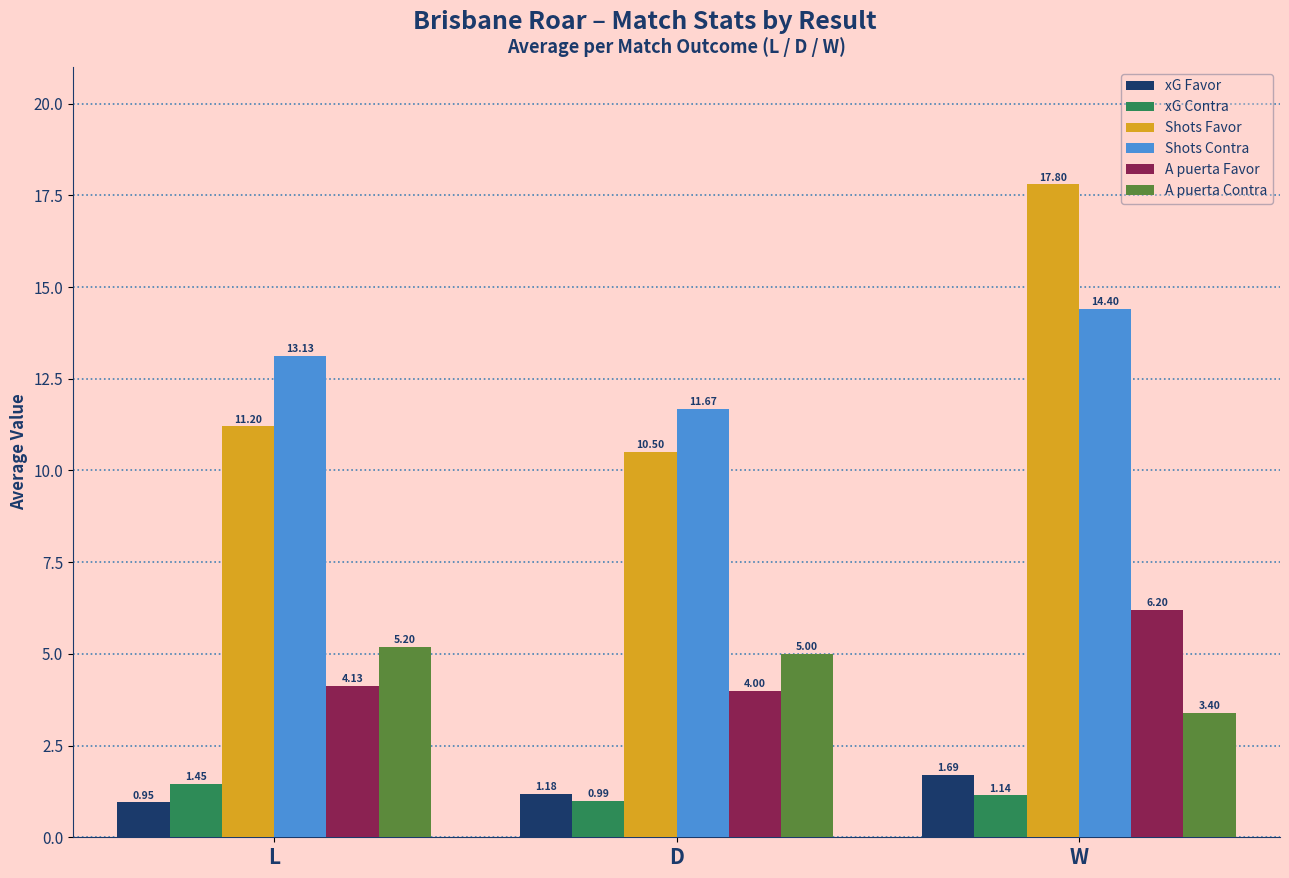

At L, list the series in order from largest to smallest.

Shots Contra, Shots Favor, A puerta Contra, A puerta Favor, xG Contra, xG Favor